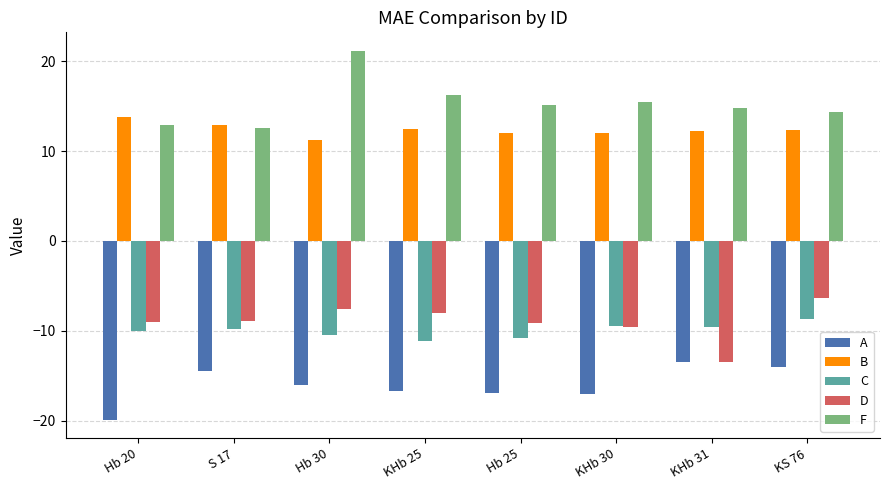

What is the label of the 2nd bar from the left?

S 17